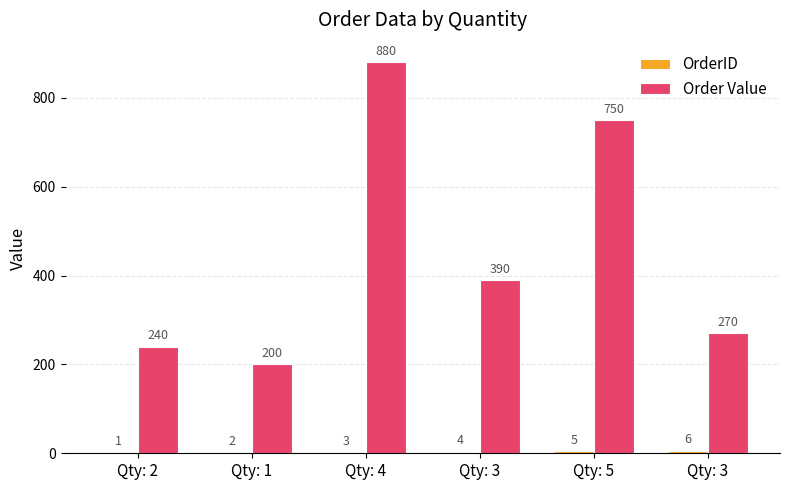

Is it true that OrderID equals 2 at Qty: 3?

False